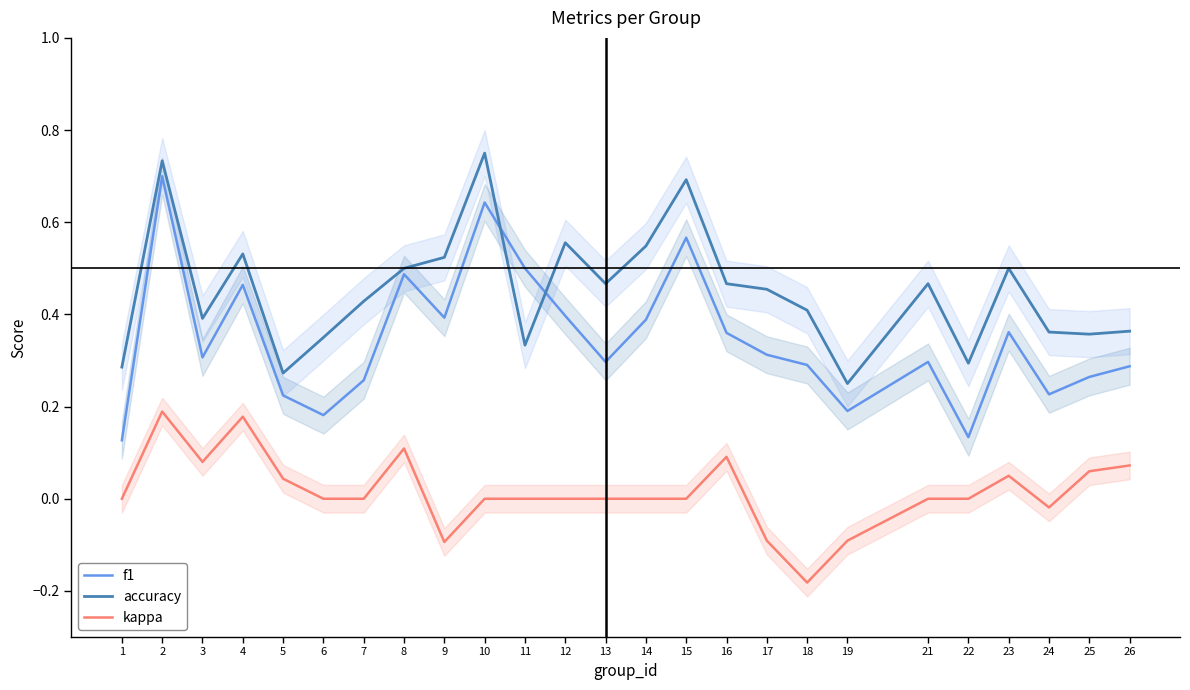

At which label is f1 closest to 0?

1